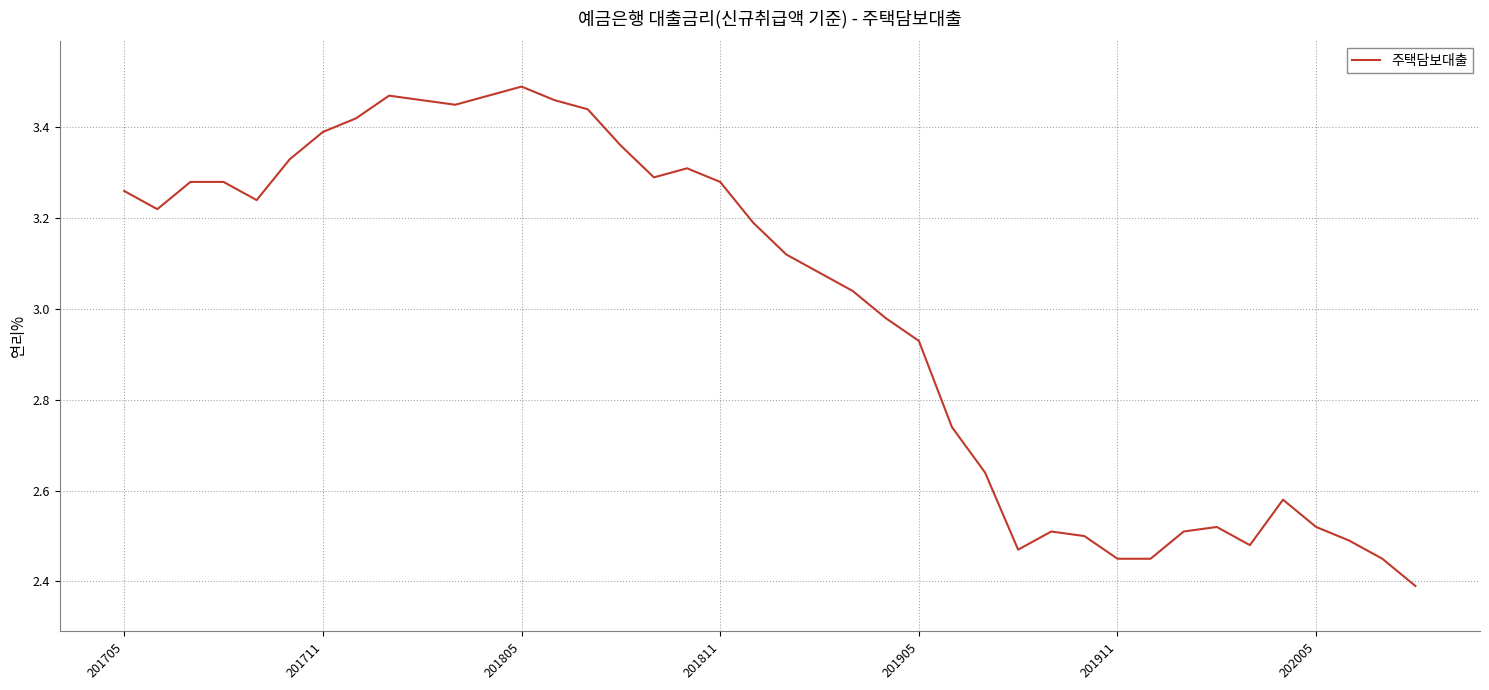

What is the minimum value shown in the chart?

2.4